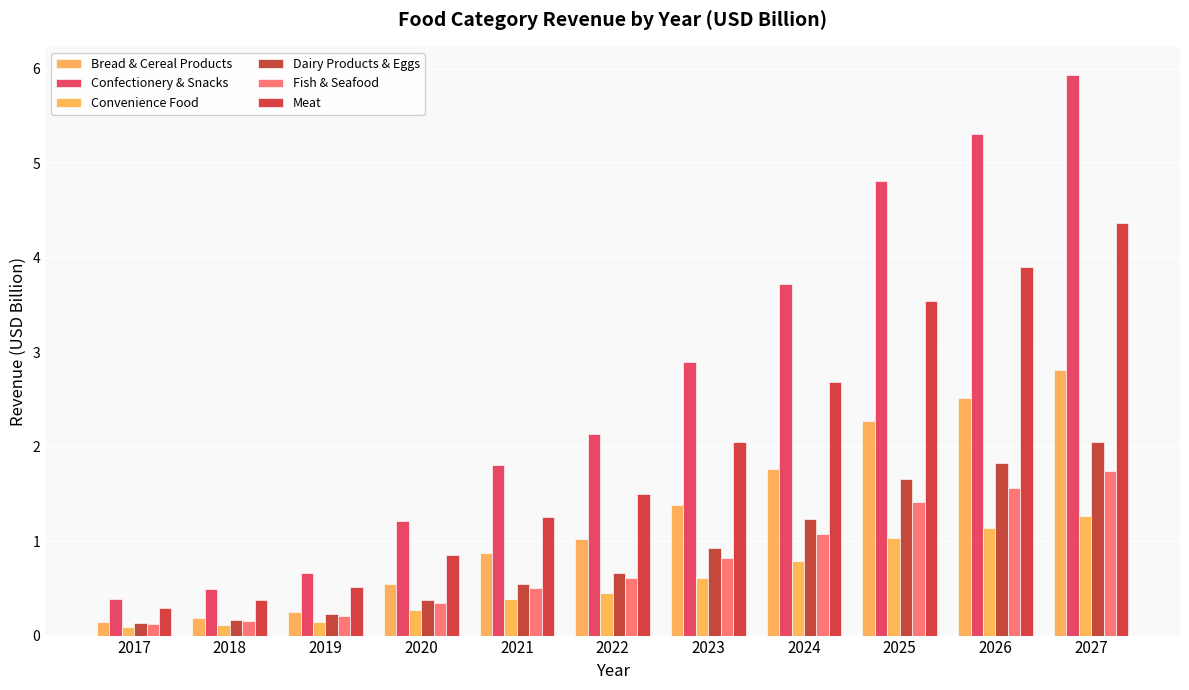

What are all the series names shown in the legend?

Bread & Cereal Products, Confectionery & Snacks, Convenience Food, Dairy Products & Eggs, Fish & Seafood, Meat